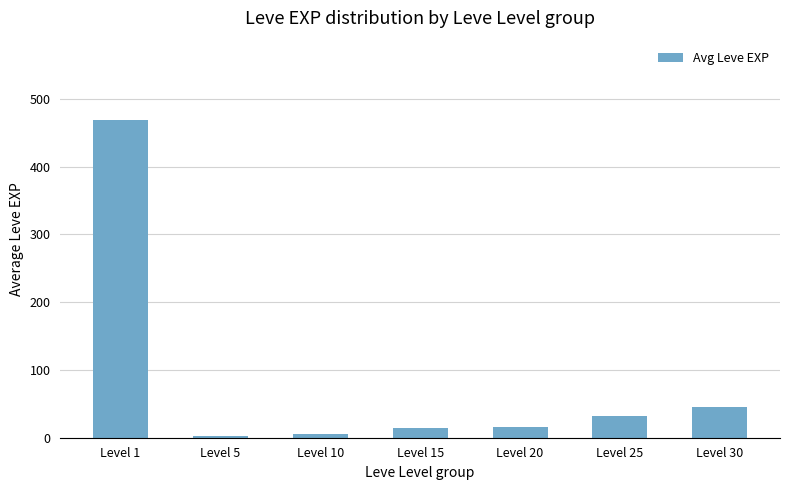

The chart shows a value of 31.8 at Level 25. True or false?

True